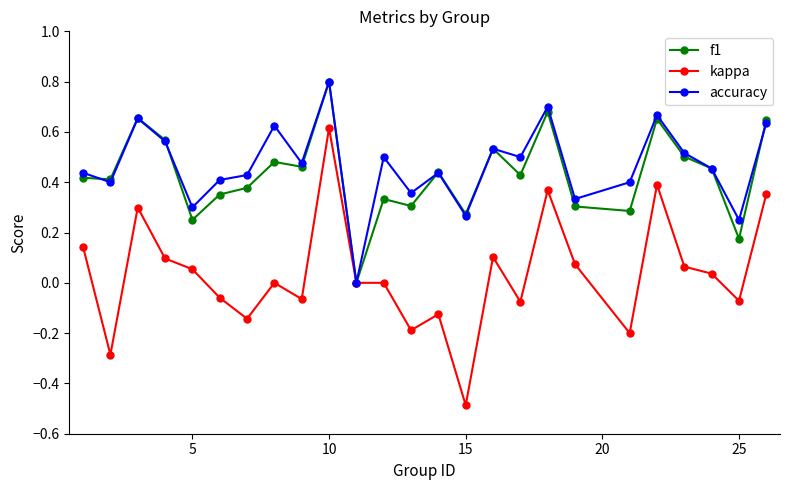

Which series has the widest spread of values?

kappa